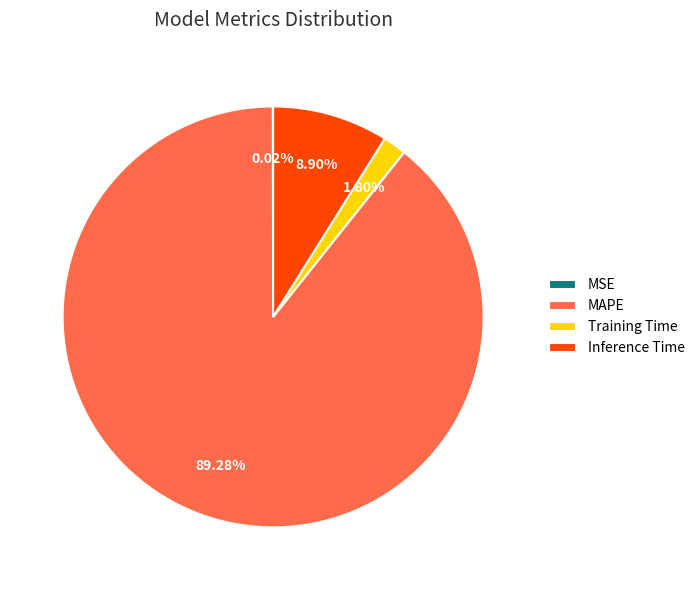

Between Training Time and Inference Time, which is larger?

Inference Time